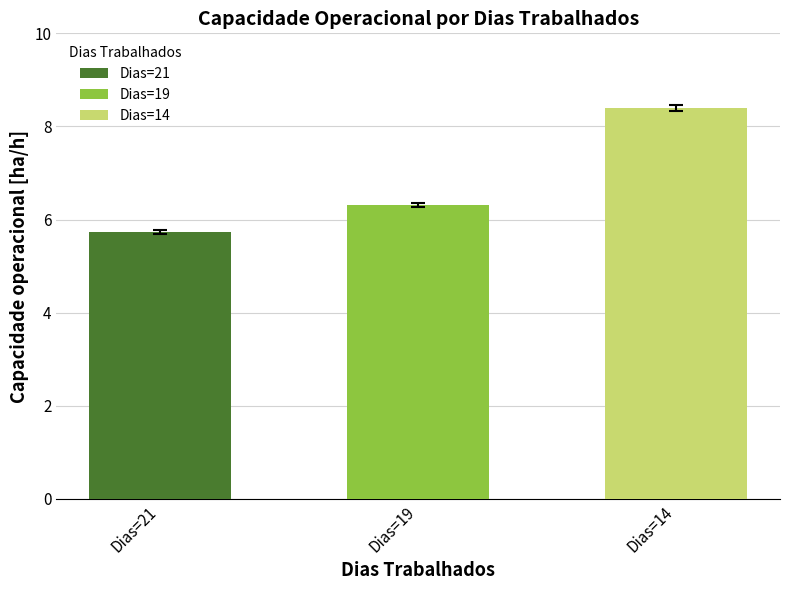

How many distinct data groups are displayed?

3